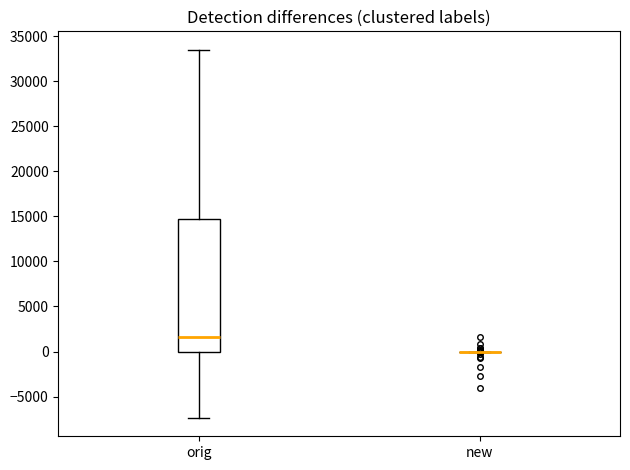

Reading left to right, read every box against the y-axis: the position of its median line, the range the box covers, and the ends of its whiskers. The values are not printed on the chart, so give them approximately, as read against the axis.

orig: median 1500, box 0 to 14500, whiskers -7500 to 33500
new: box collapsed to a line at 0, whiskers 0 to 0